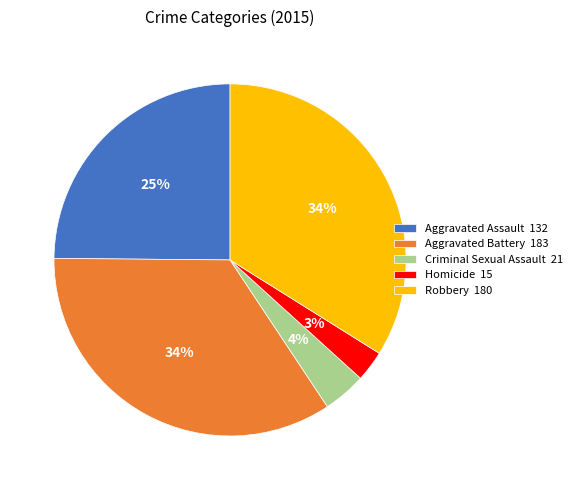

Which slice is the smallest?

Homicide